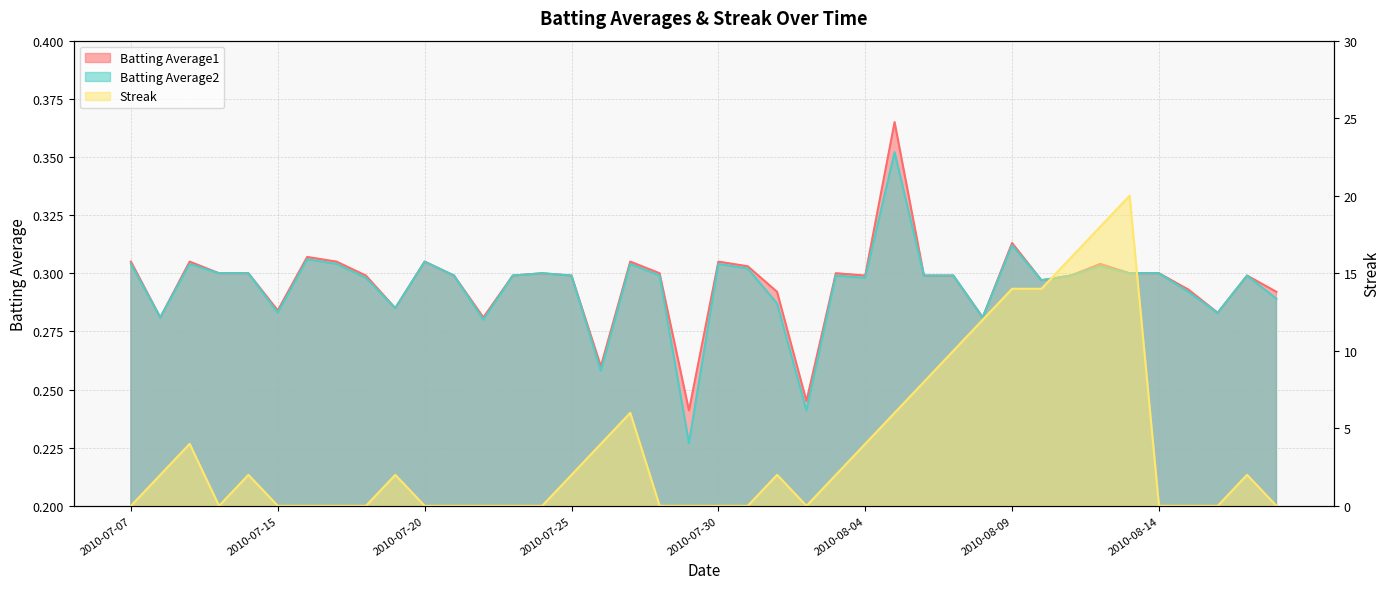

Does the chart have visible grid lines?

Yes